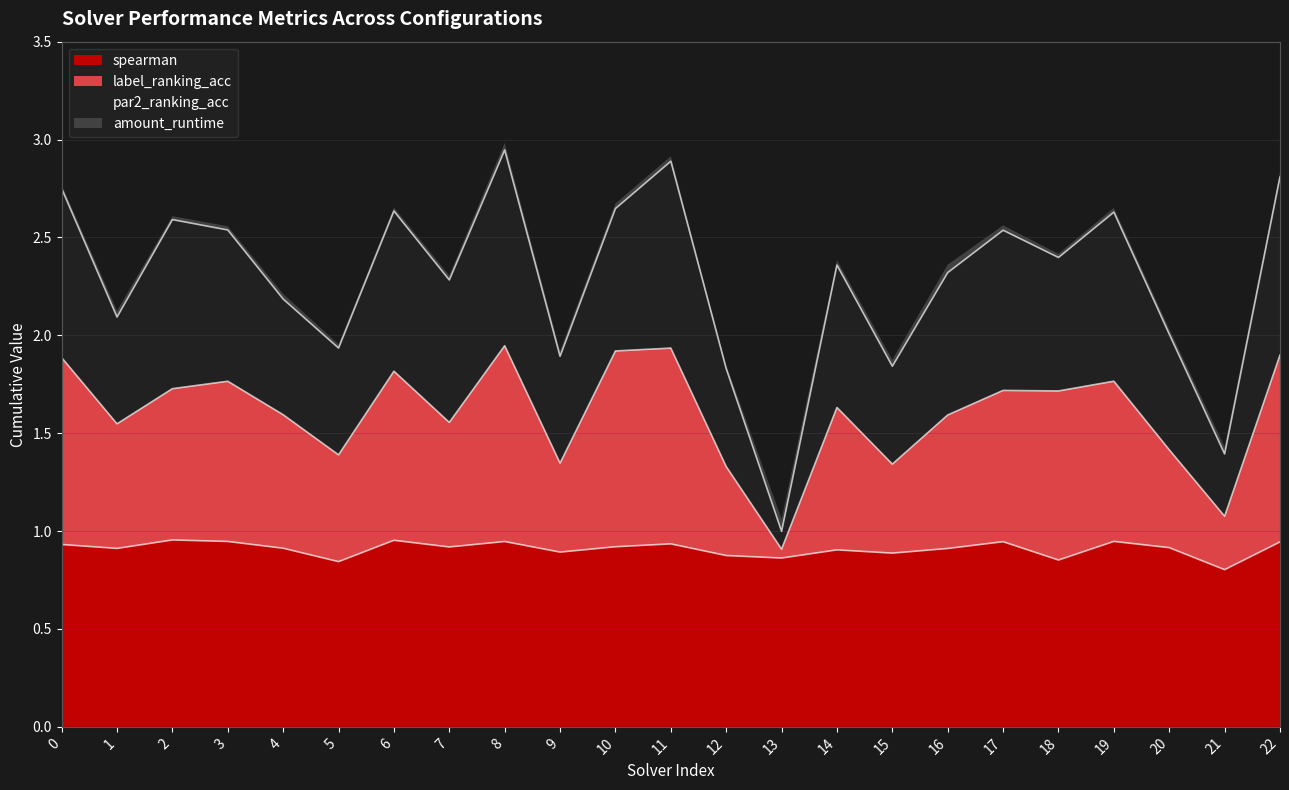

True or false: par2_ranking_acc and label_ranking_acc cross at least once.

False